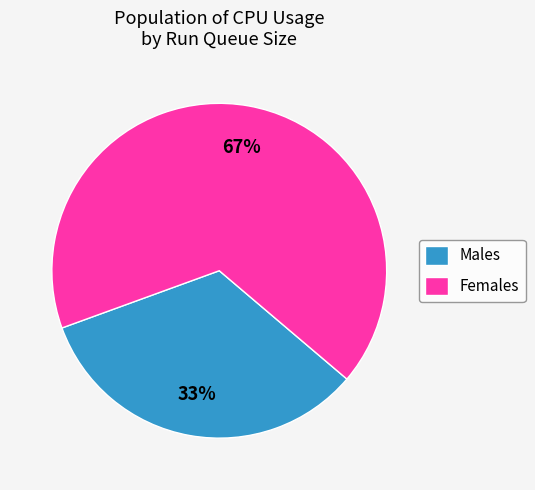

What percentage is the Females slice, to the nearest percent?

67%